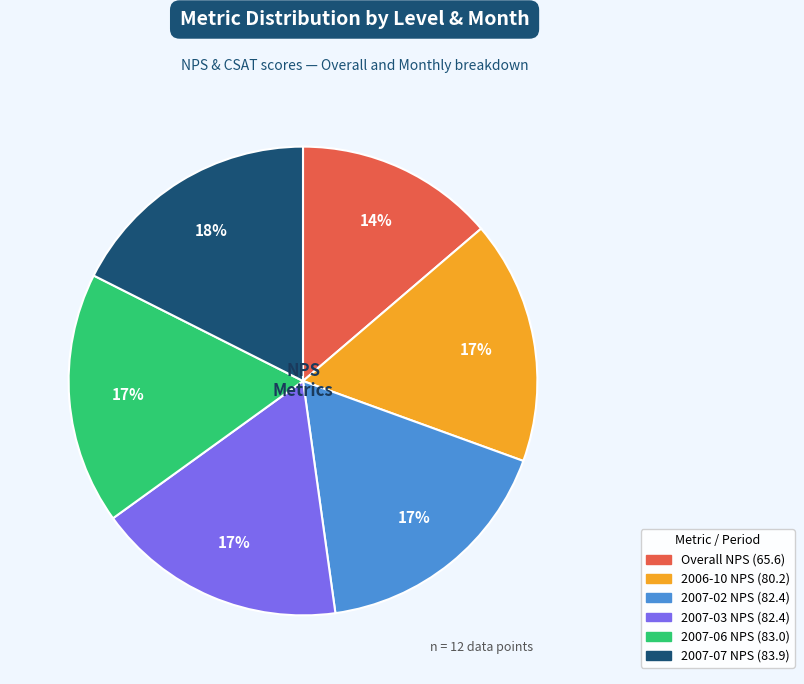

To the nearest percent, what is the difference between the largest and smallest slice percentages?

4%